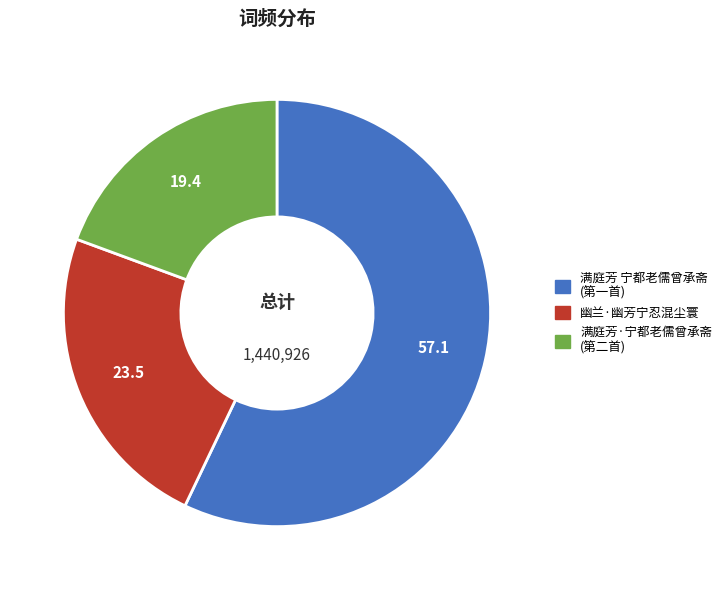

Is there any slice that represents more than half of the pie?

Yes